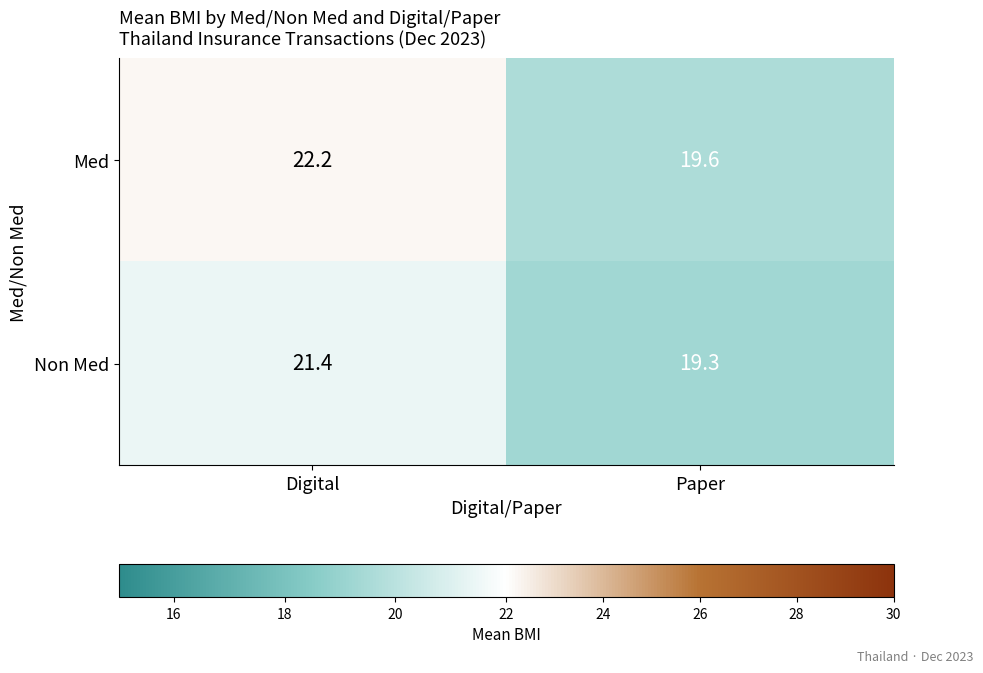

What is the sum of all Non Med values?

40.7